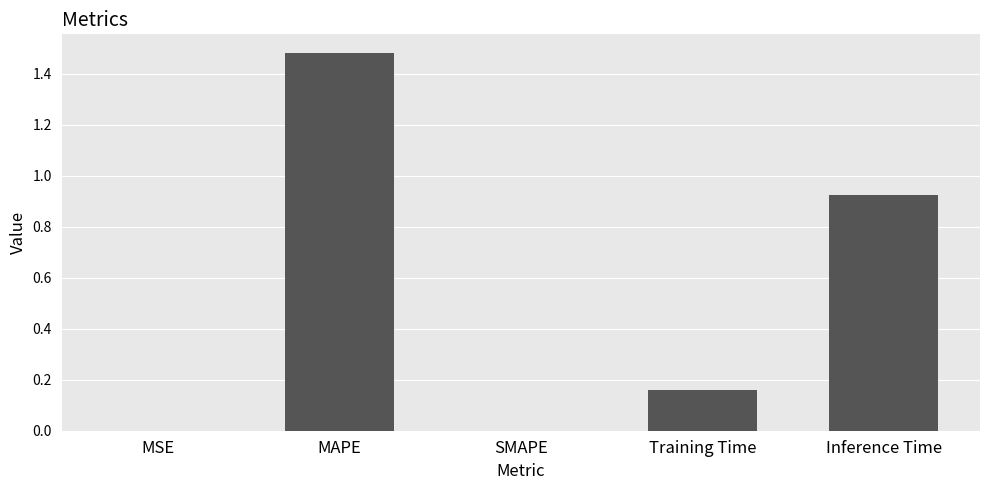

Between SMAPE and Training Time, which is larger?

Training Time